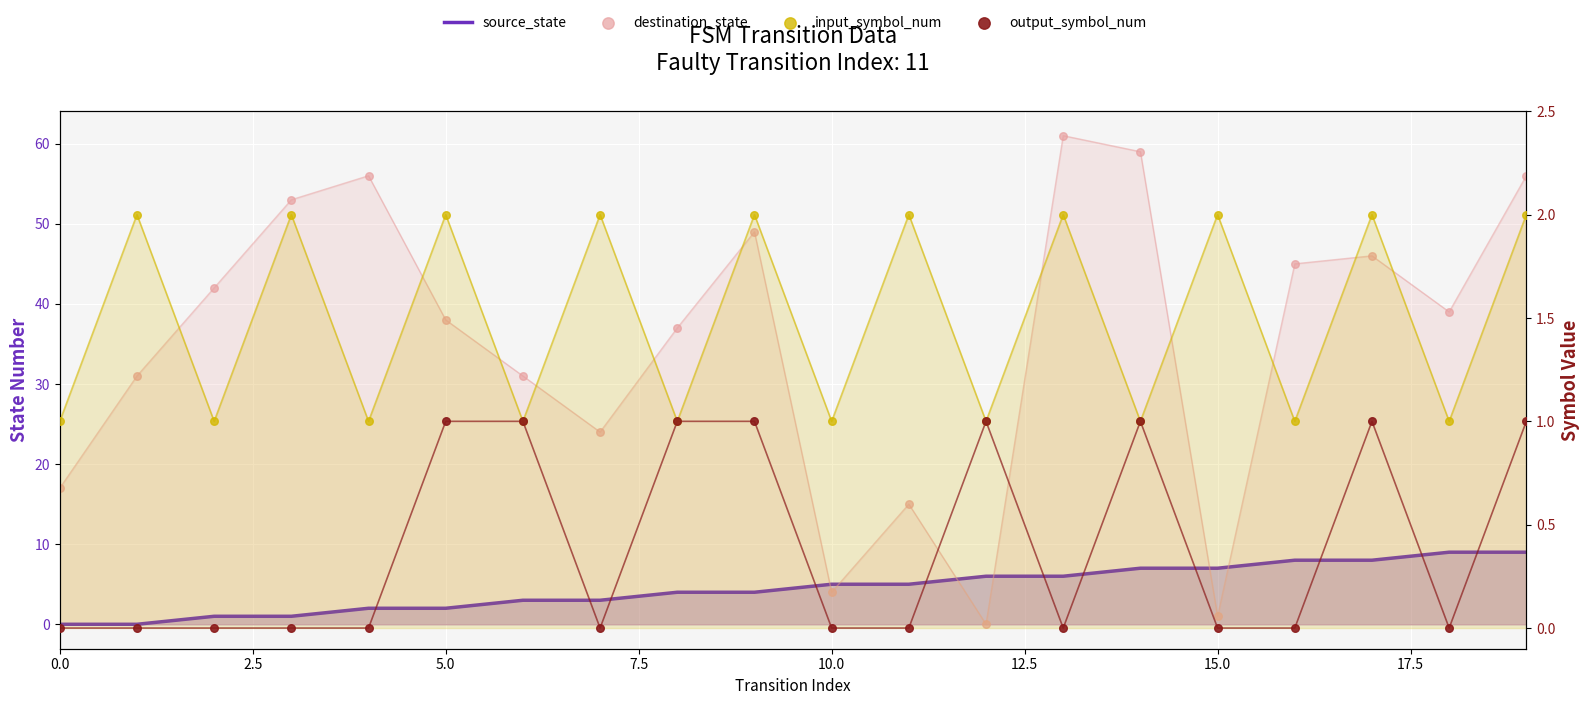

Which series contains the lowest Y value?

source_state